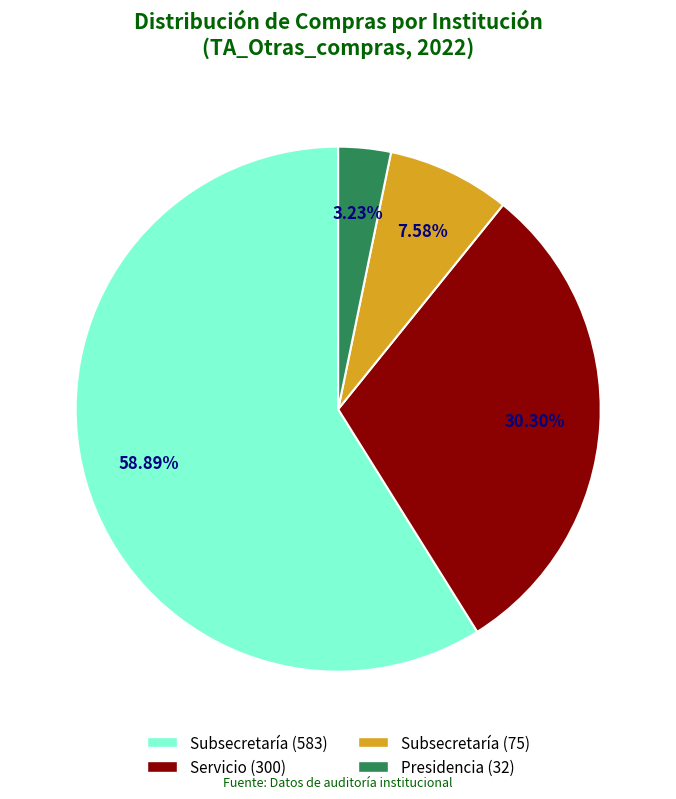

Is there any slice that represents more than half of the pie?

Yes